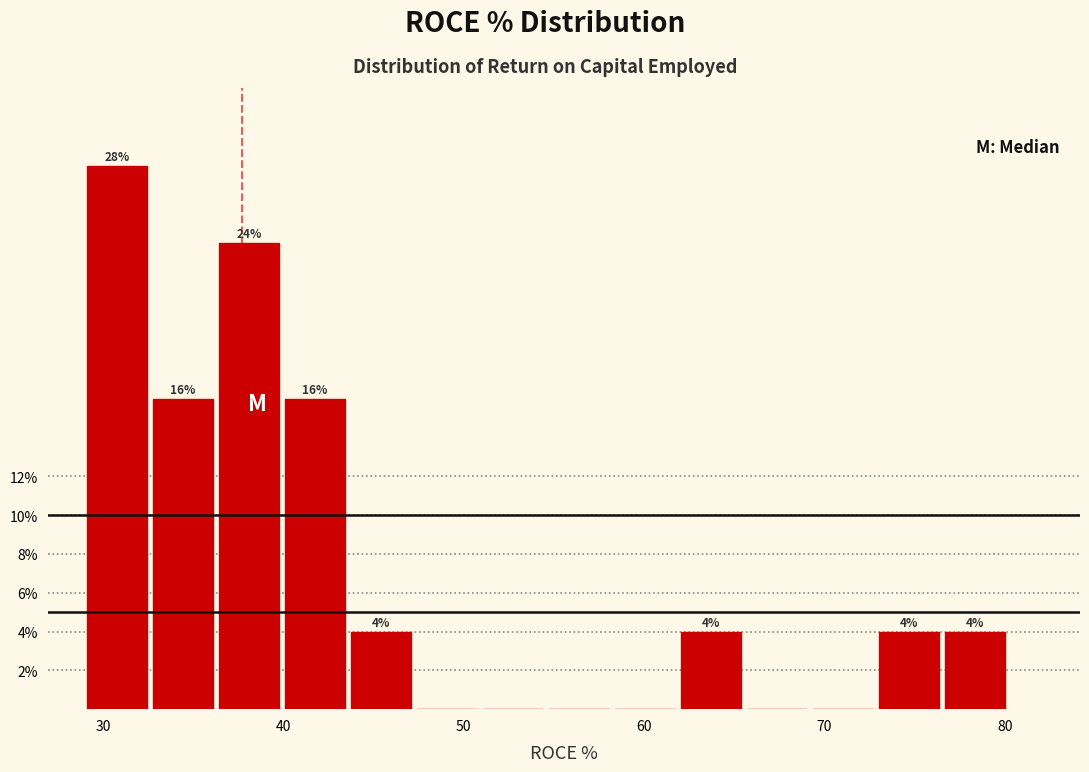

Read against the x-axis, roughly where is the centre of the tallest bar?

31